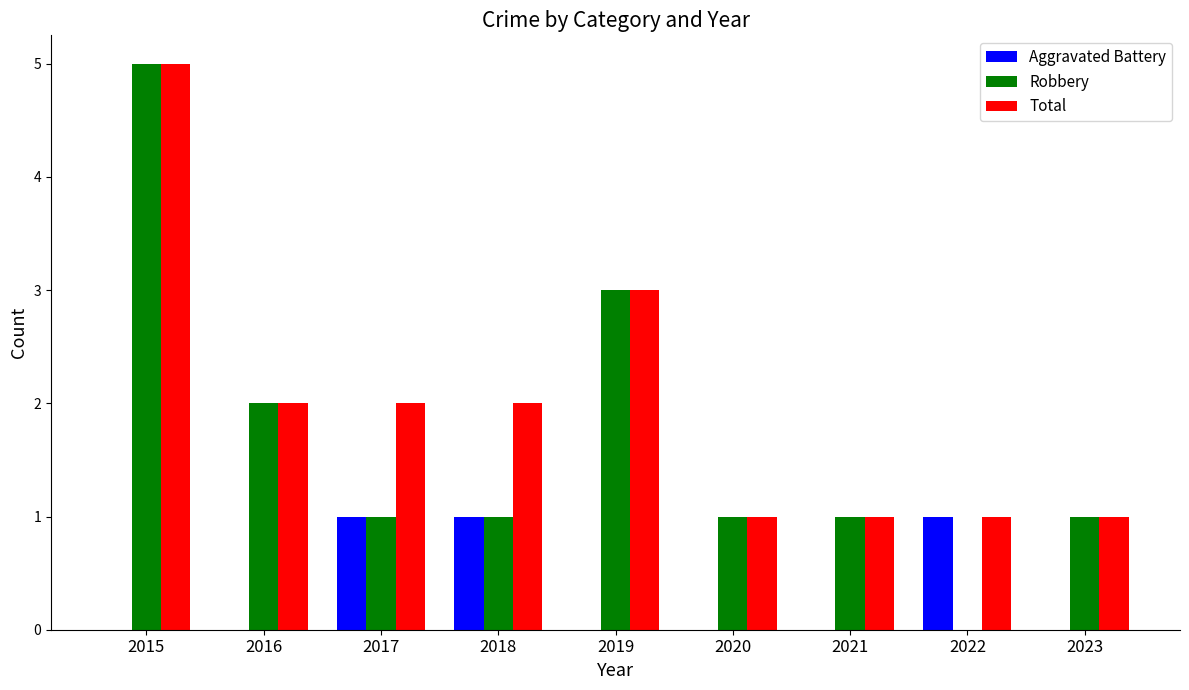

Are the bars horizontal?

No